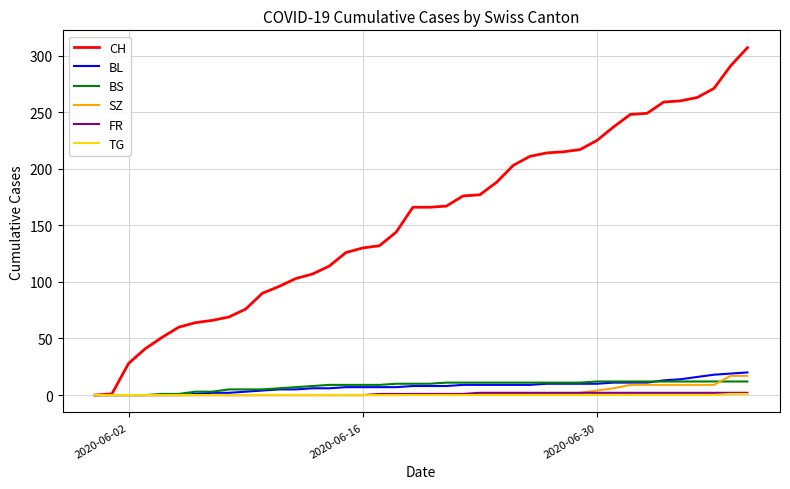

What is the maximum value for SZ?

17